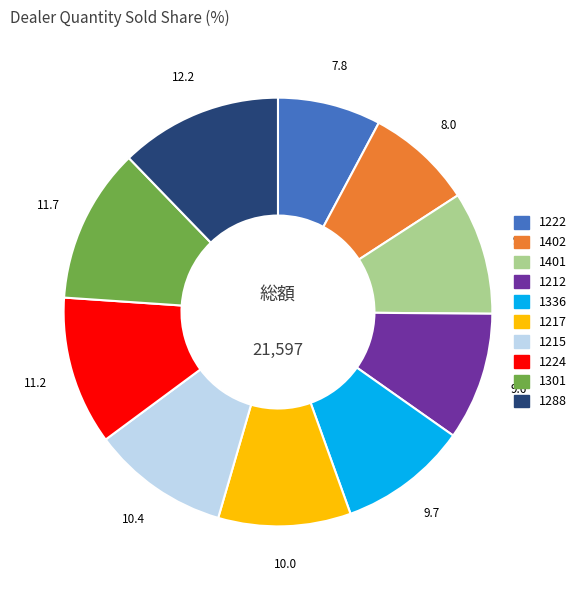

Is 1215 the majority of the pie?

No